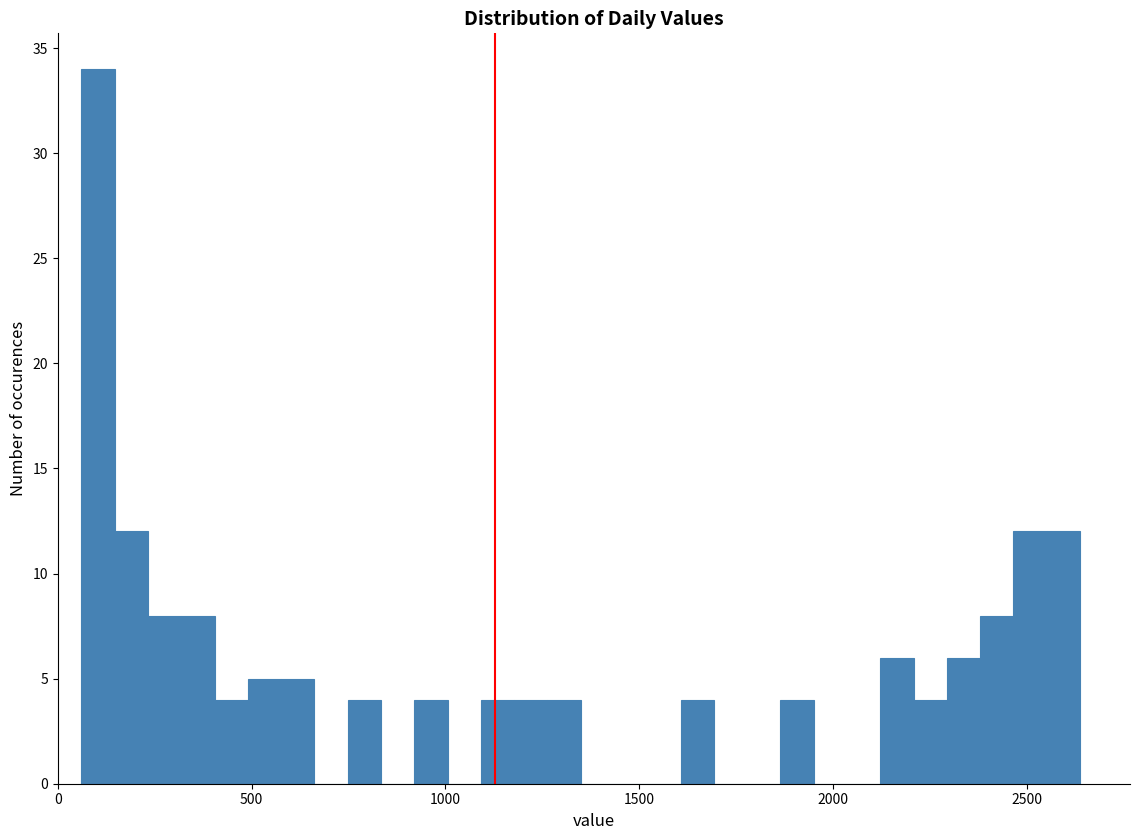

Read against the x-axis, roughly where is the centre of the tallest bar?

100